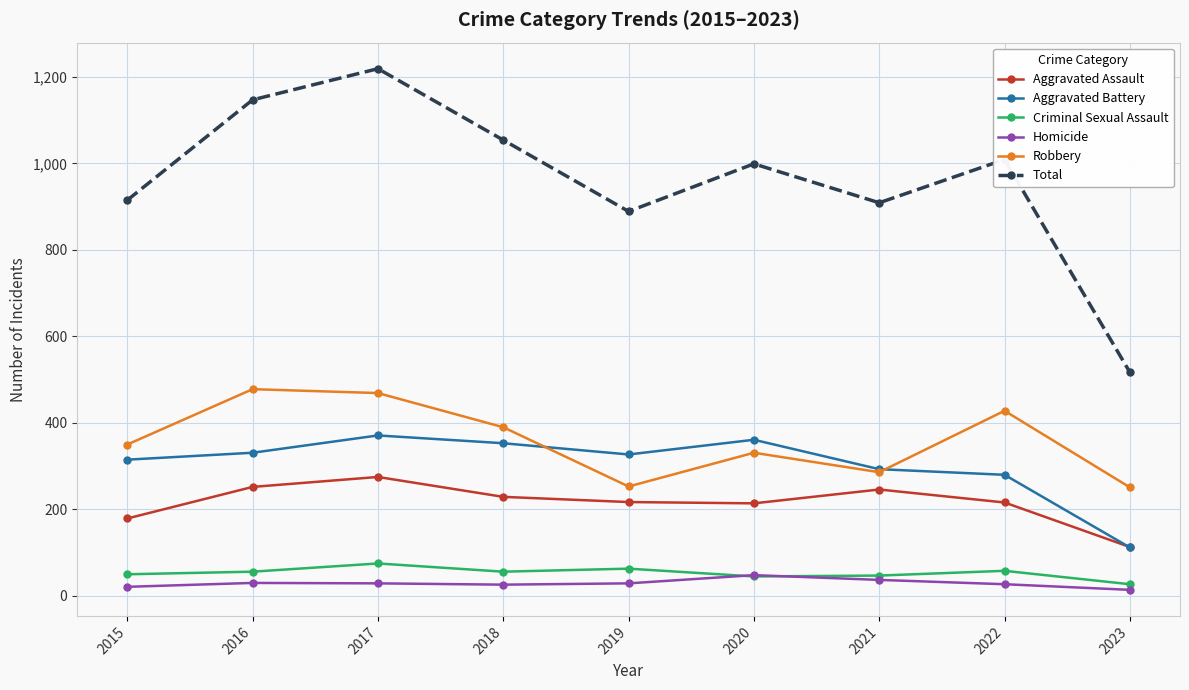

Which series has the largest total across all categories?

Total